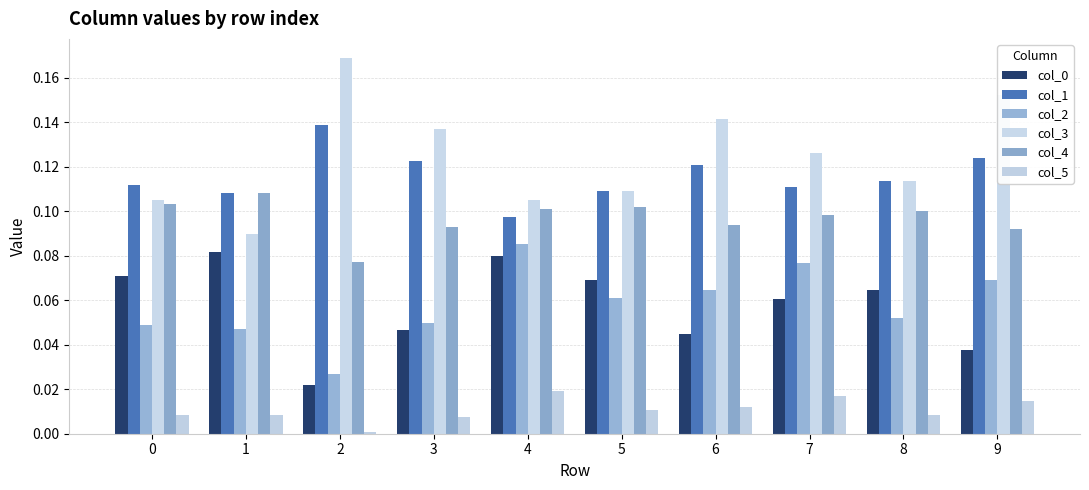

At how many categories does at least one series exceed 0?

10